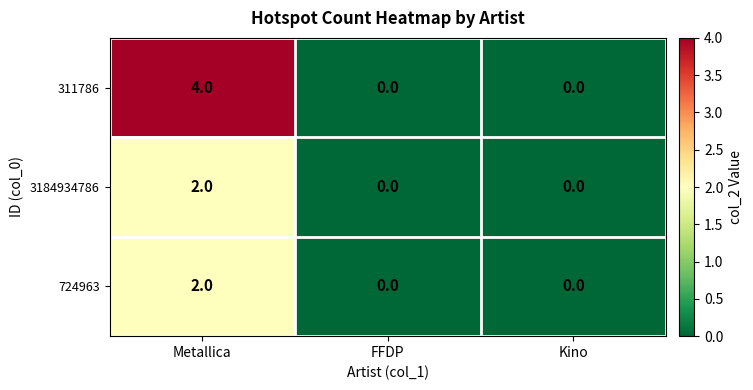

What is the difference between the highest and lowest values at Metallica?

2